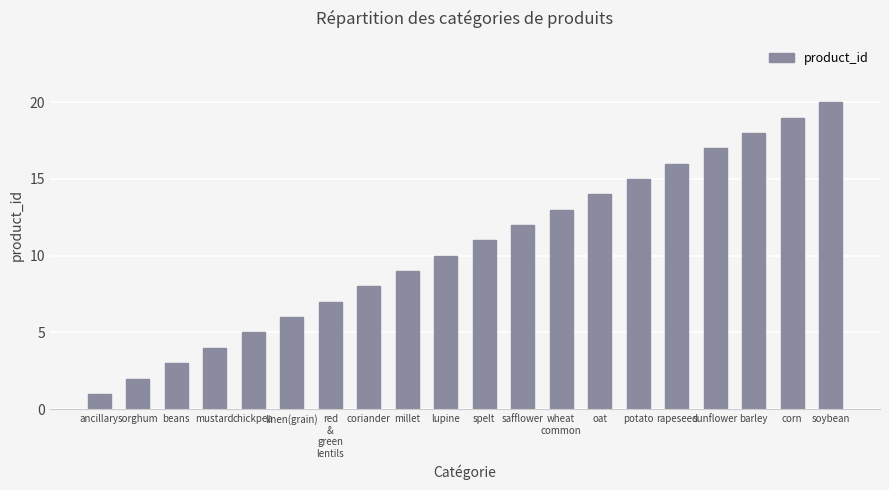

The chart shows a value of 5 at chickpea. True or false?

True